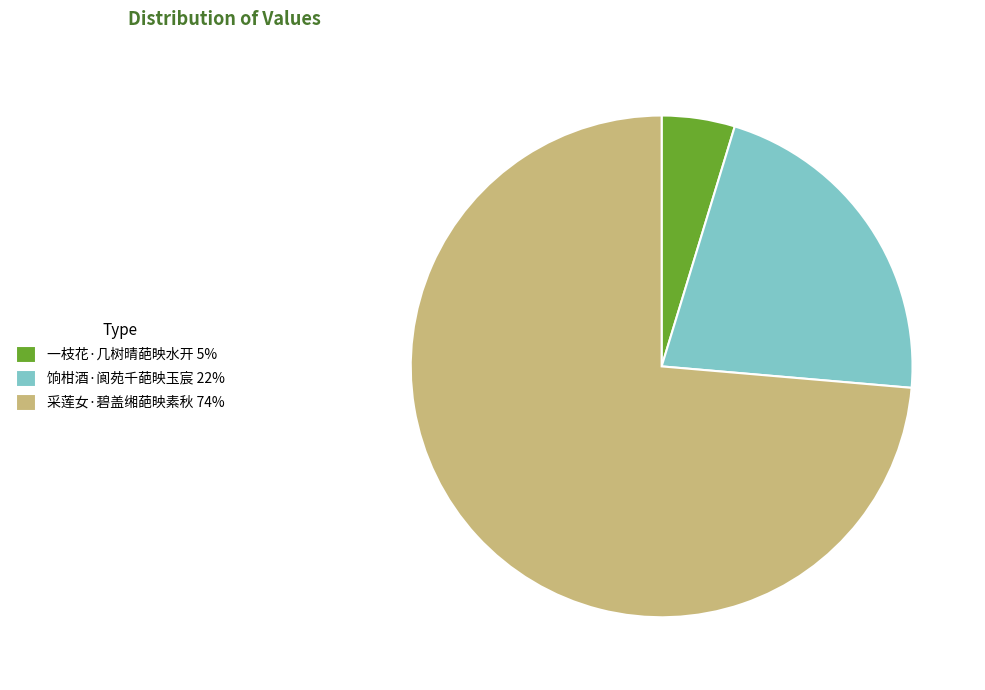

Is it true that 采莲女·碧盖缃葩映素秋 is 66% of the pie?

False